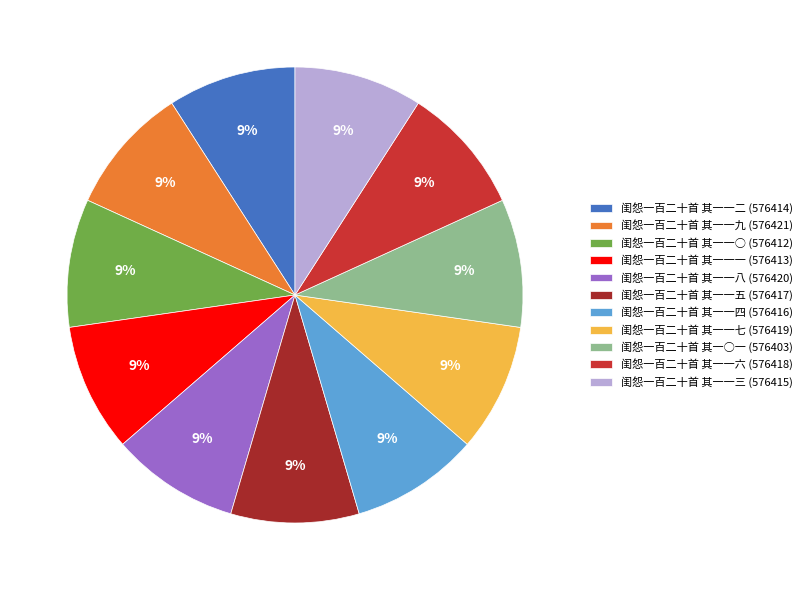

What percentage is the 闺怨一百二十首 其一一七 slice, to the nearest percent?

9%